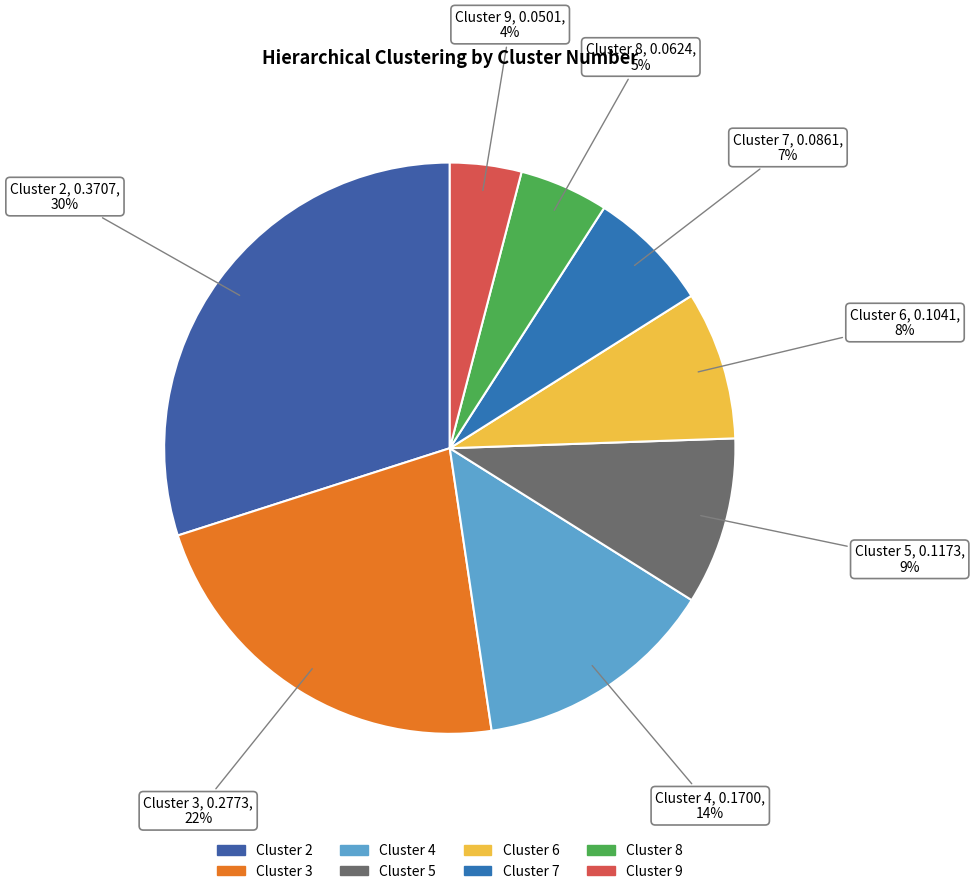

To the nearest percent, what portion does Cluster 8 represent?

5%